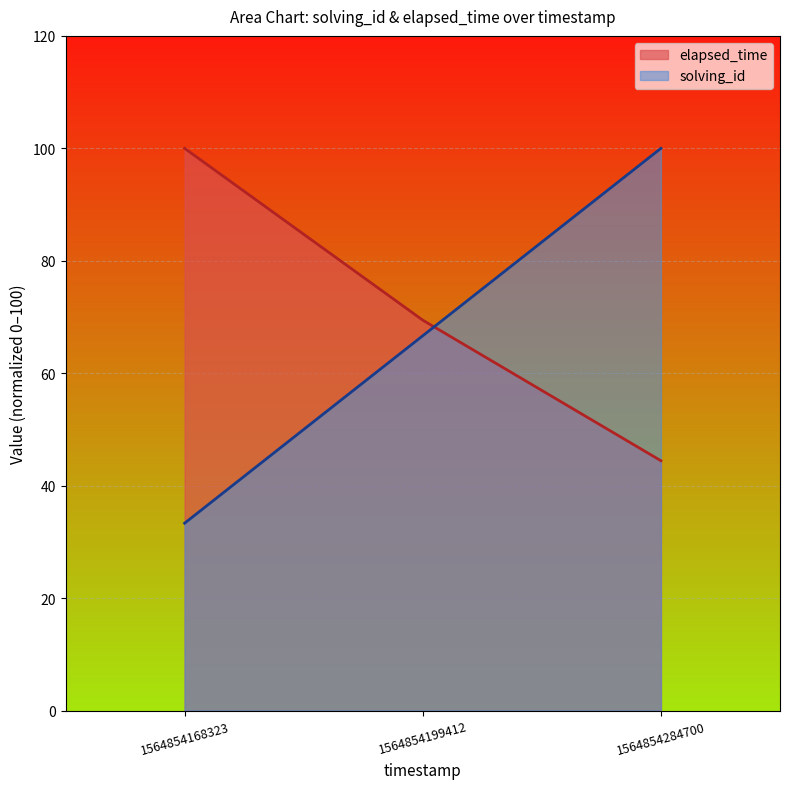

Which series changed the most between 1564854168323 and 1564854284700?

solving_id